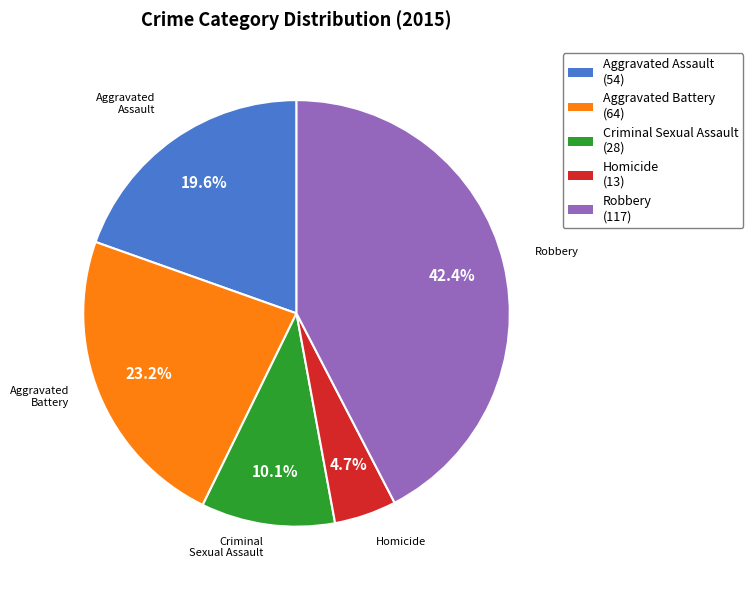

Does any single category account for the majority?

No